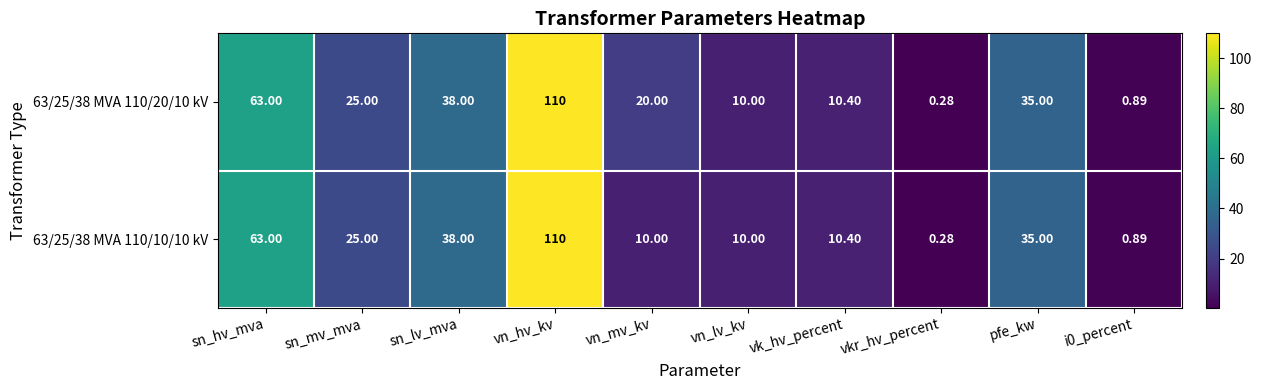

Where does the 63/25/38 MVA 110/20/10 kV series first go above 25?

sn_hv_mva